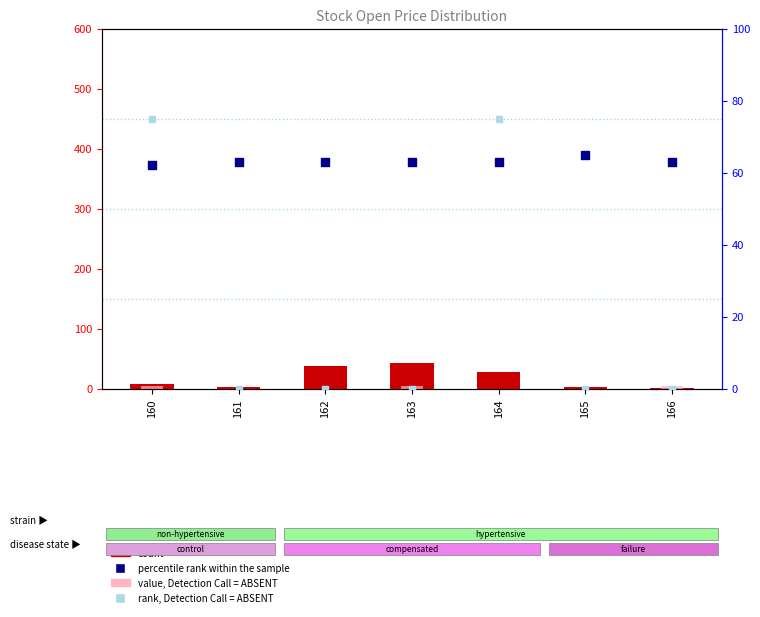

What is the total value across all series at 165?

67